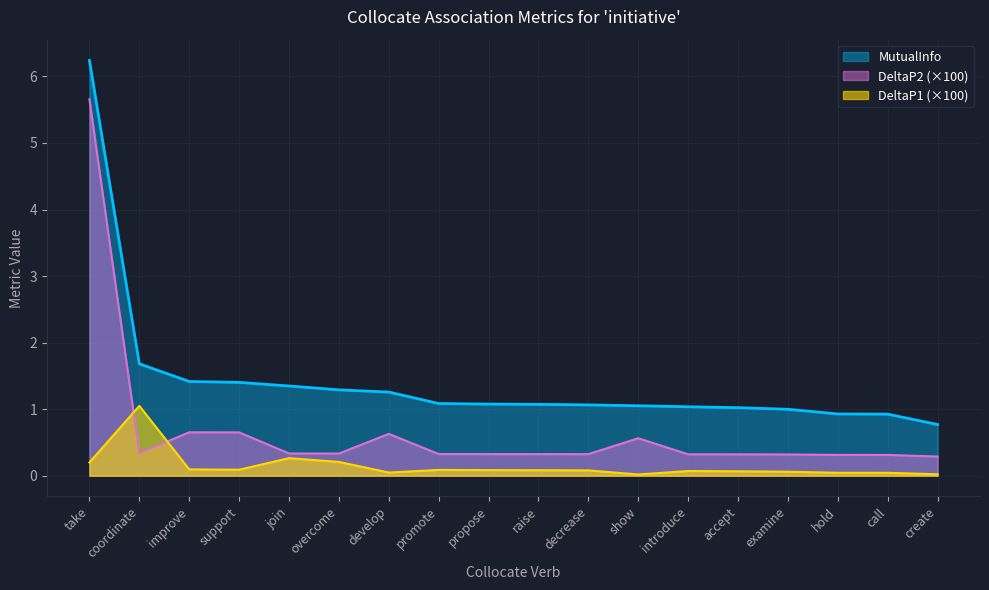

At how many categories does at least one series exceed 2?

1